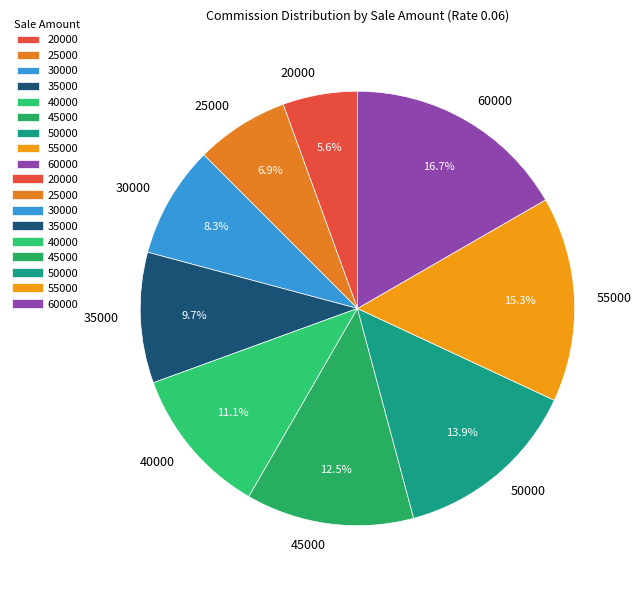

Is it true that 20000 is 20% of the pie?

False